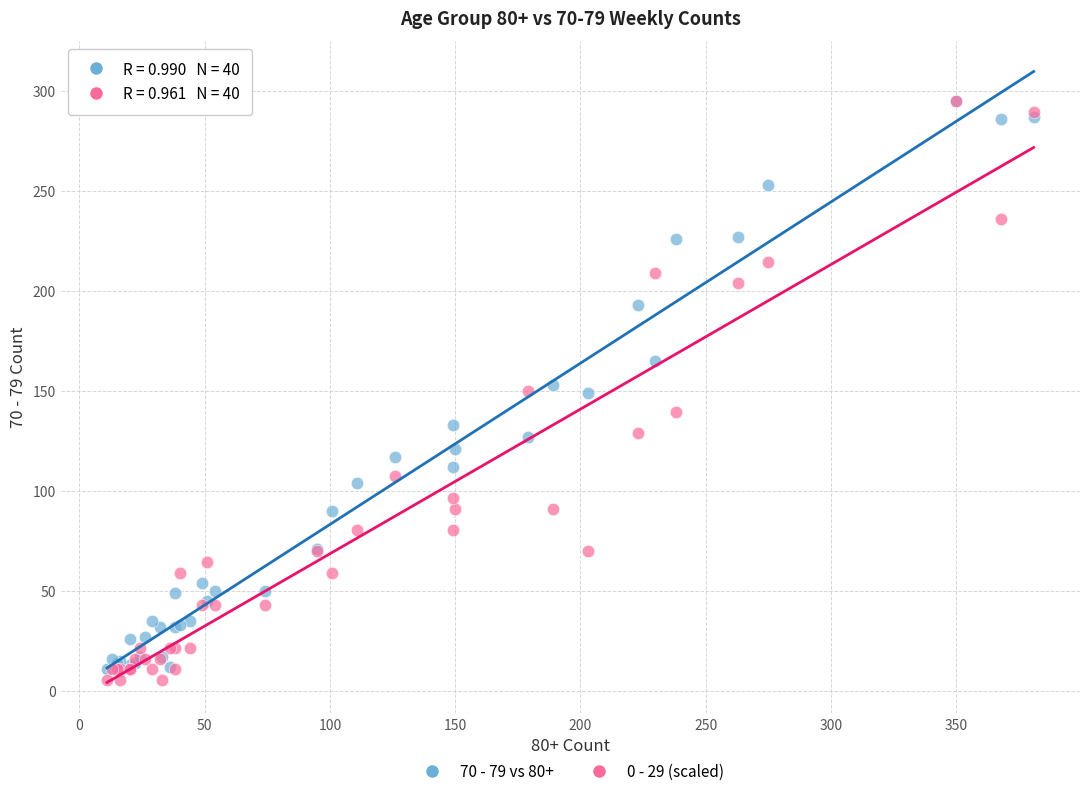

Which series reaches the minimum Y coordinate?

0 - 29 (scaled)